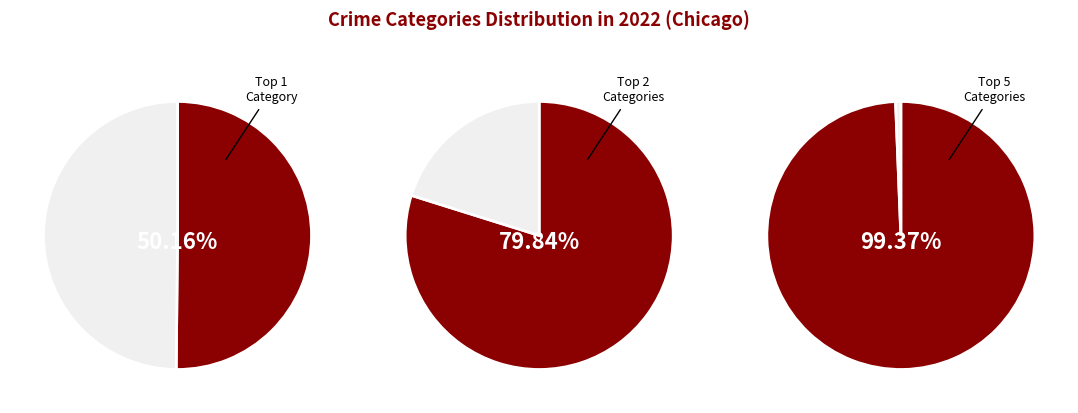

Does Theft represent more than half of the total?

Yes